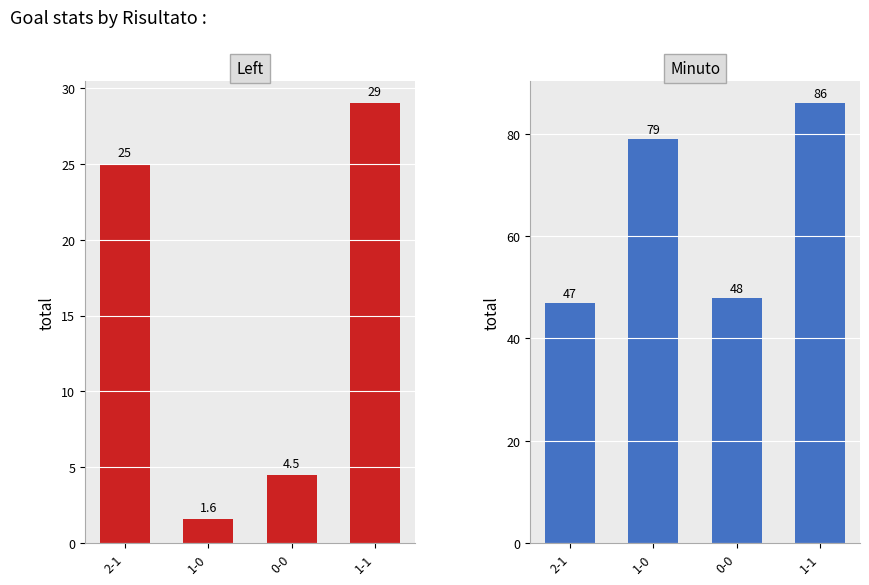

The value of Left at 2-1 is 25.0. True or false?

True